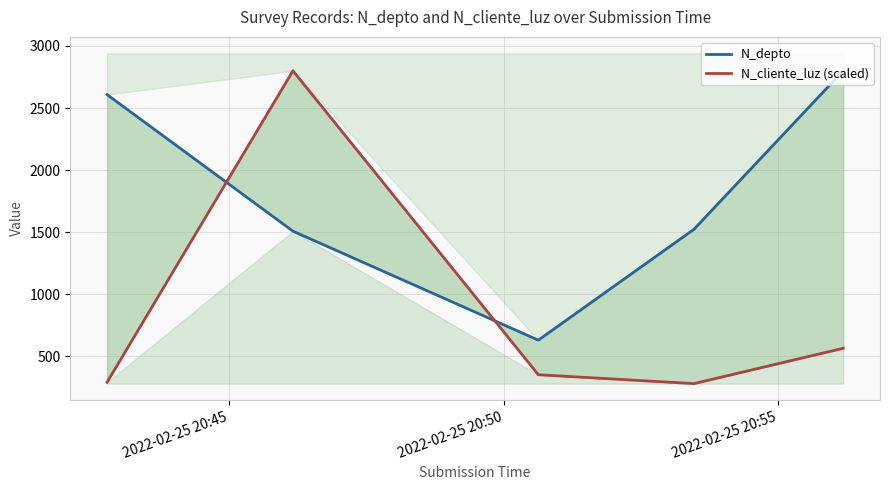

Count the number of categories in the chart.

5